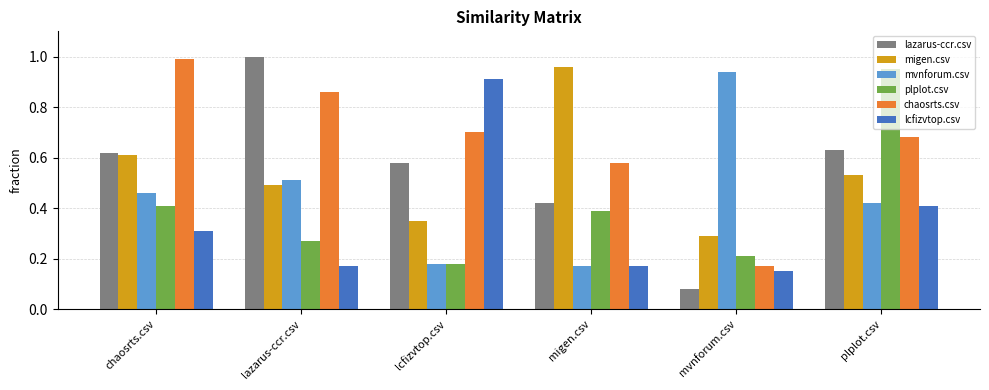

True or false: lcfizvtop.csv has a value of 0.1 at lazarus-ccr.csv.

False